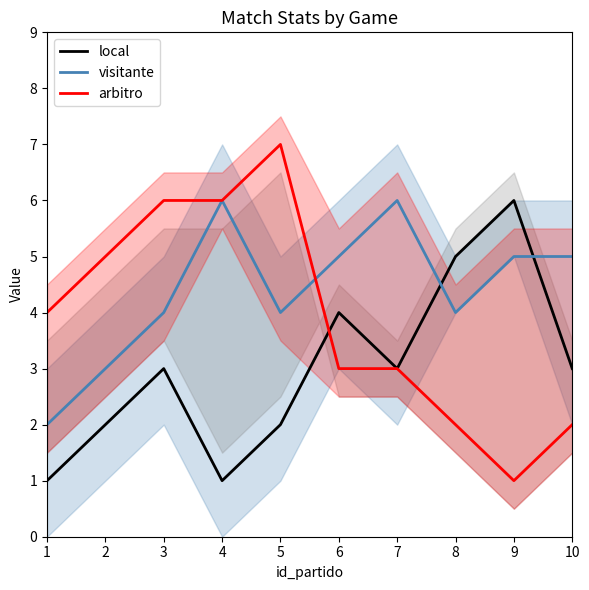

The value of local at 9 is 10. True or false?

False